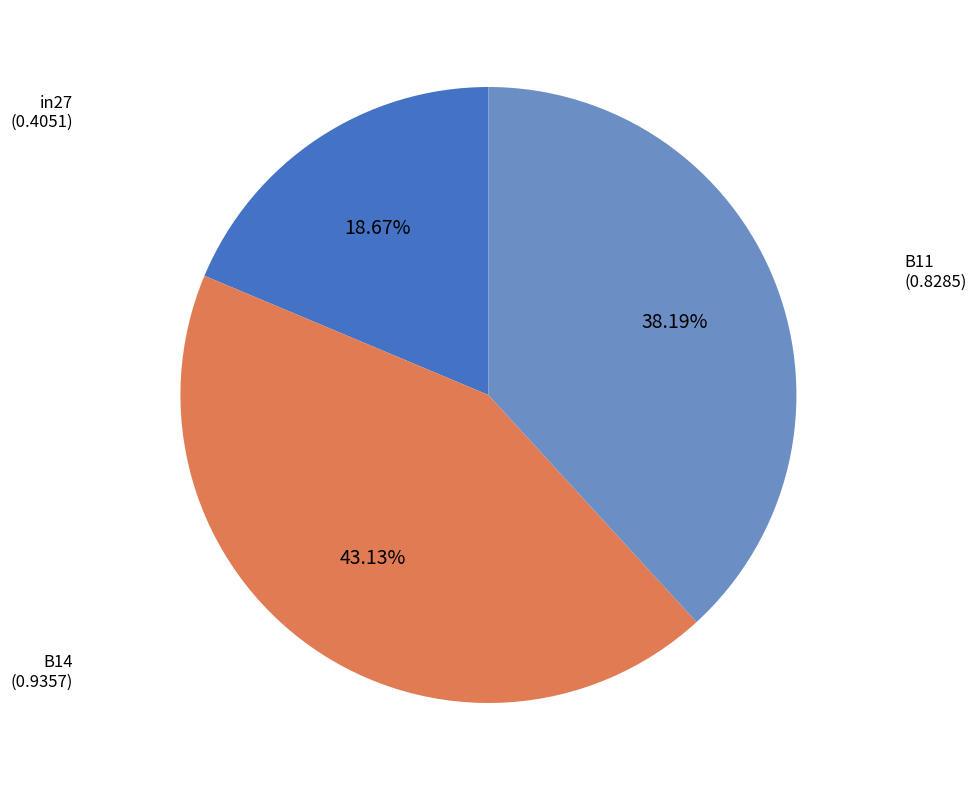

The B11 slice represents 38% of the pie. True or false?

True